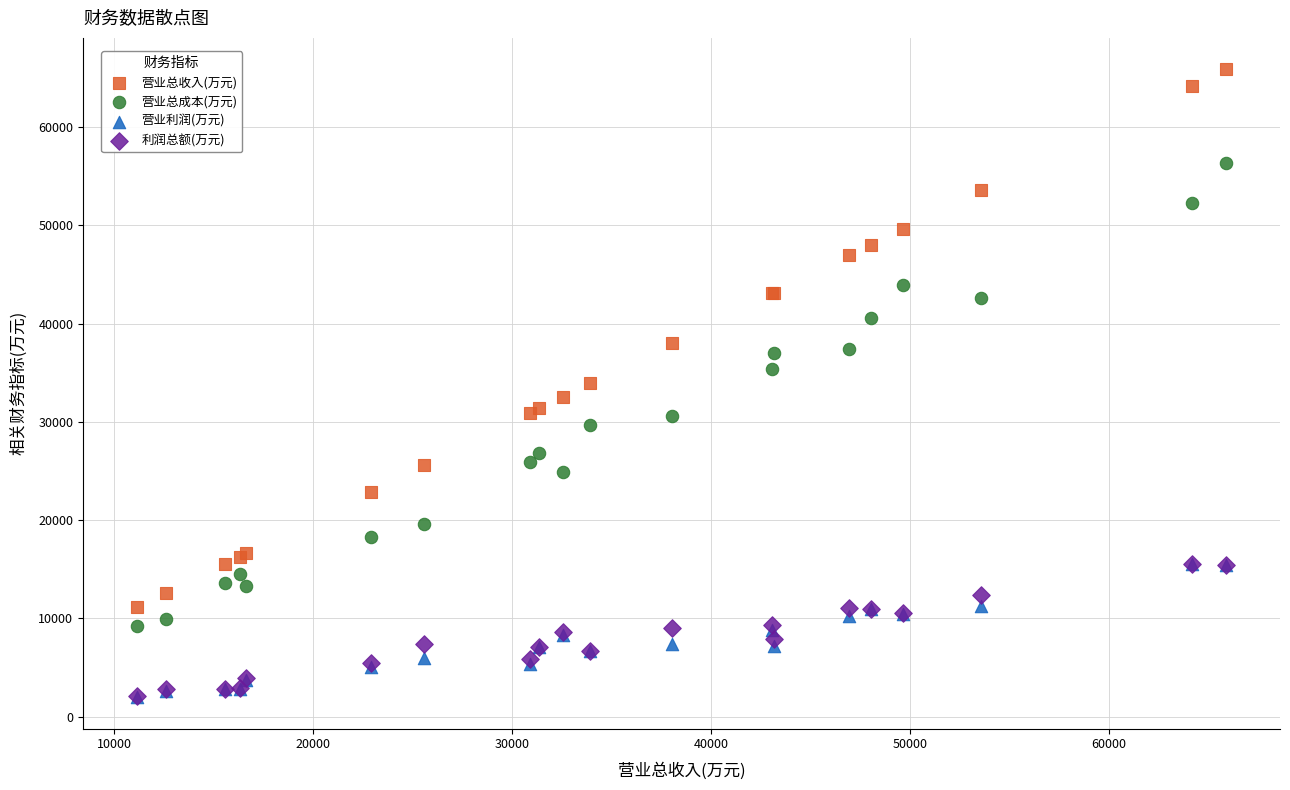

Which series contains the highest Y value?

营业总收入(万元)